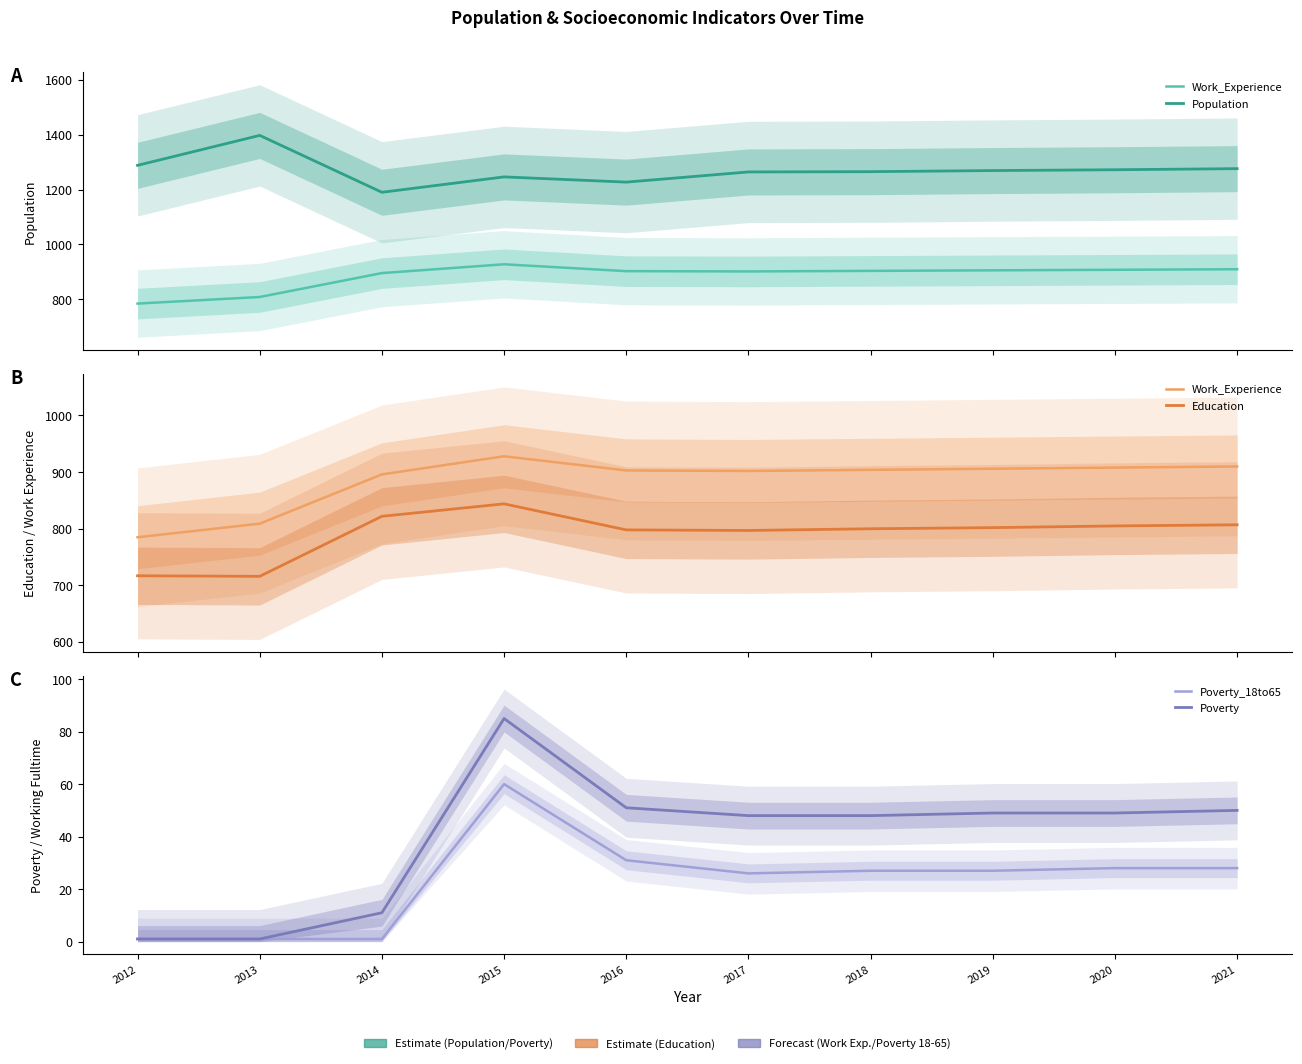

What is the total value across all series at 2013?

2924